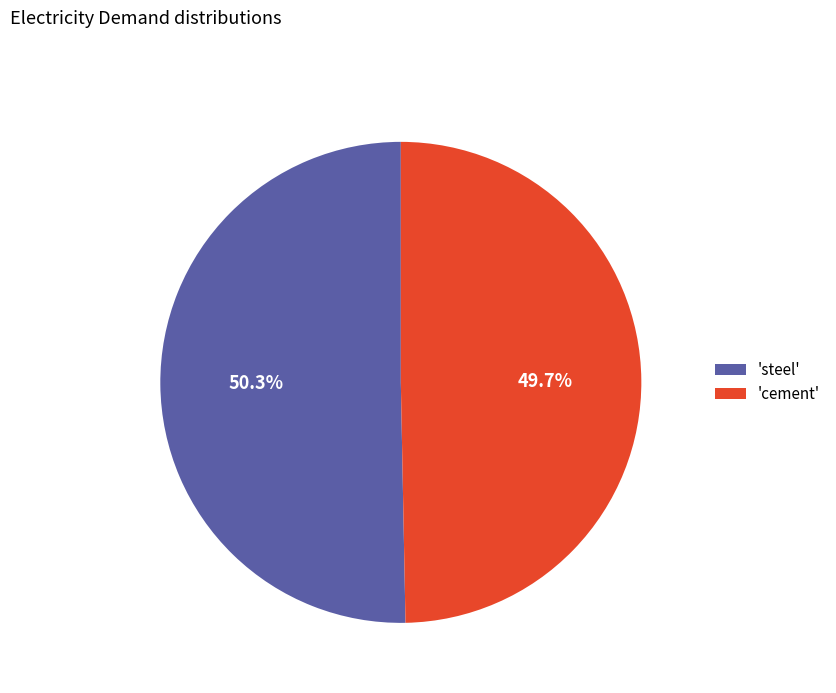

What is the smallest slice in the pie chart?

'cement'